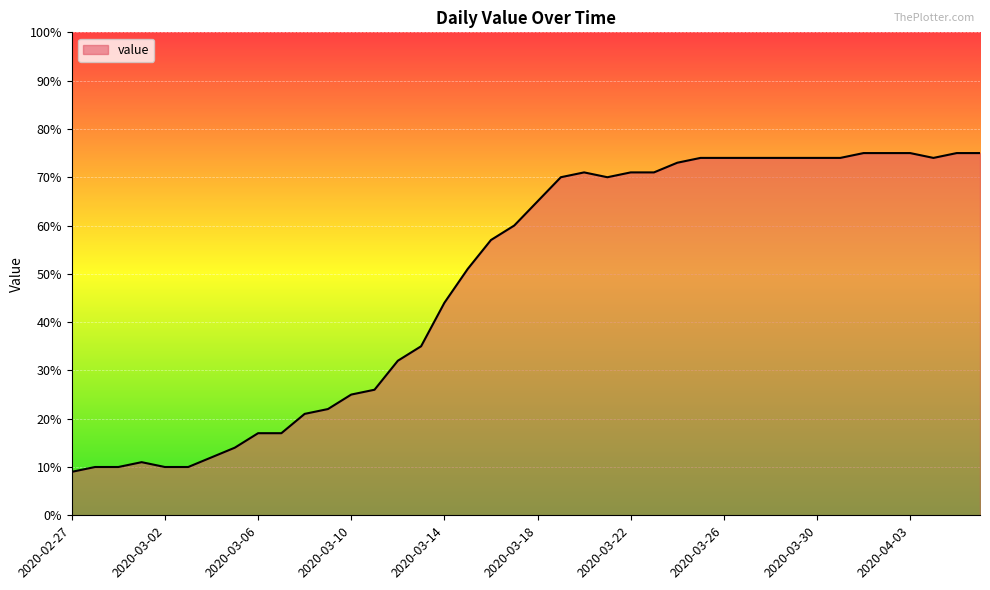

What is the difference between the maximum and minimum values?

66